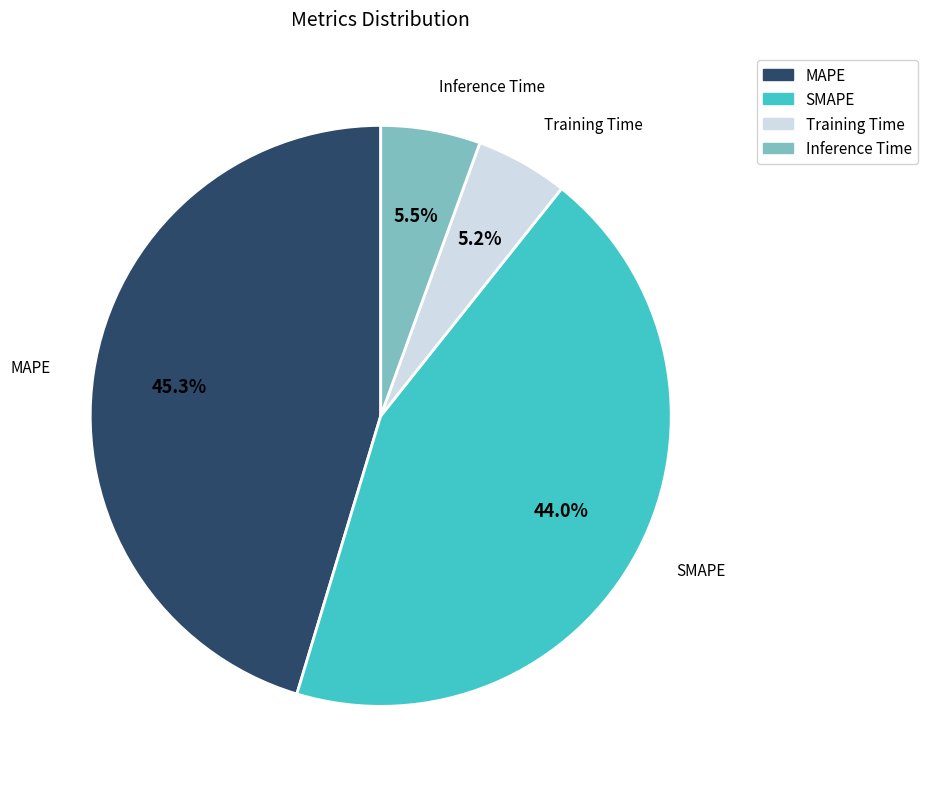

What percentage is the MAPE slice, to the nearest percent?

45%